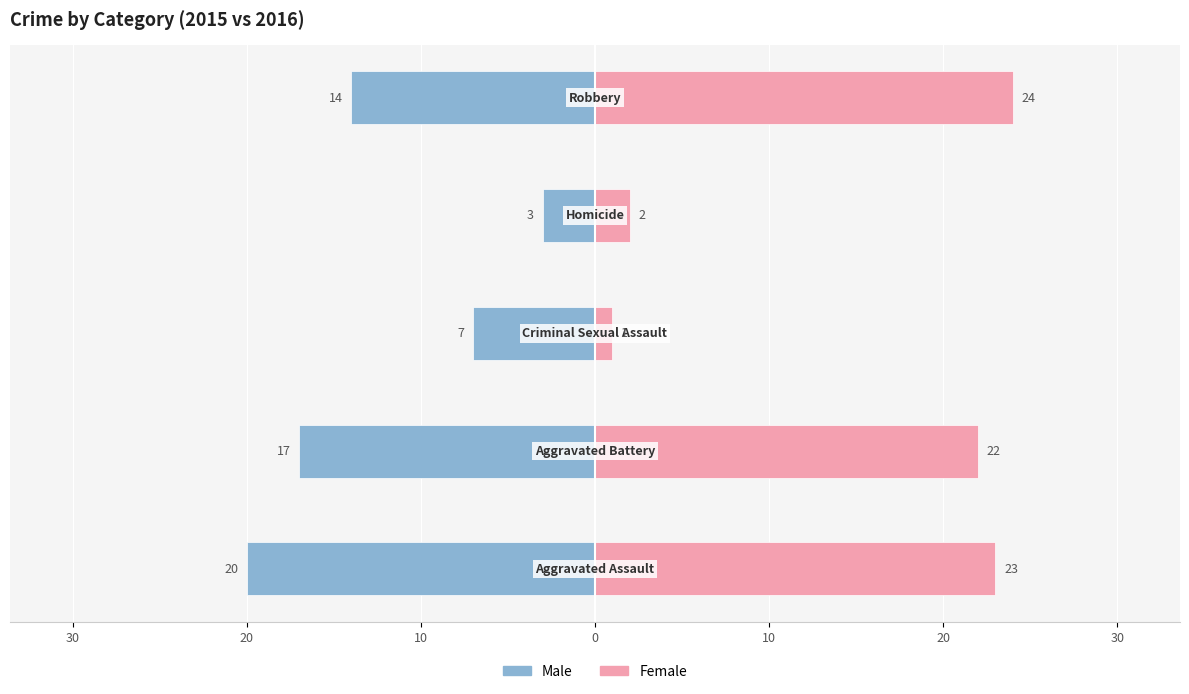

Which series has the largest range (max minus min)?

Female